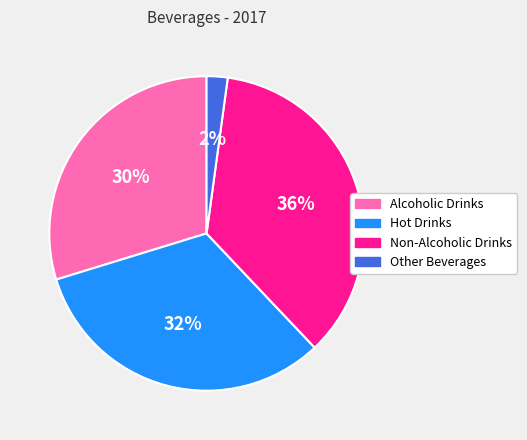

Which slice is the largest?

Non-Alcoholic Drinks